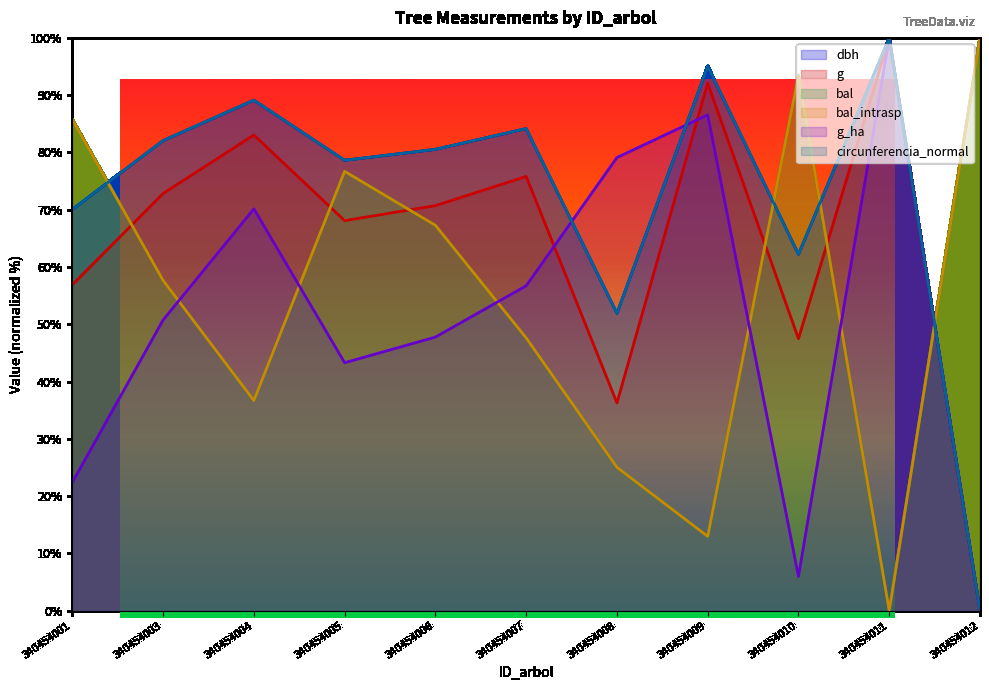

At which category does g reach its first local peak?

340454004